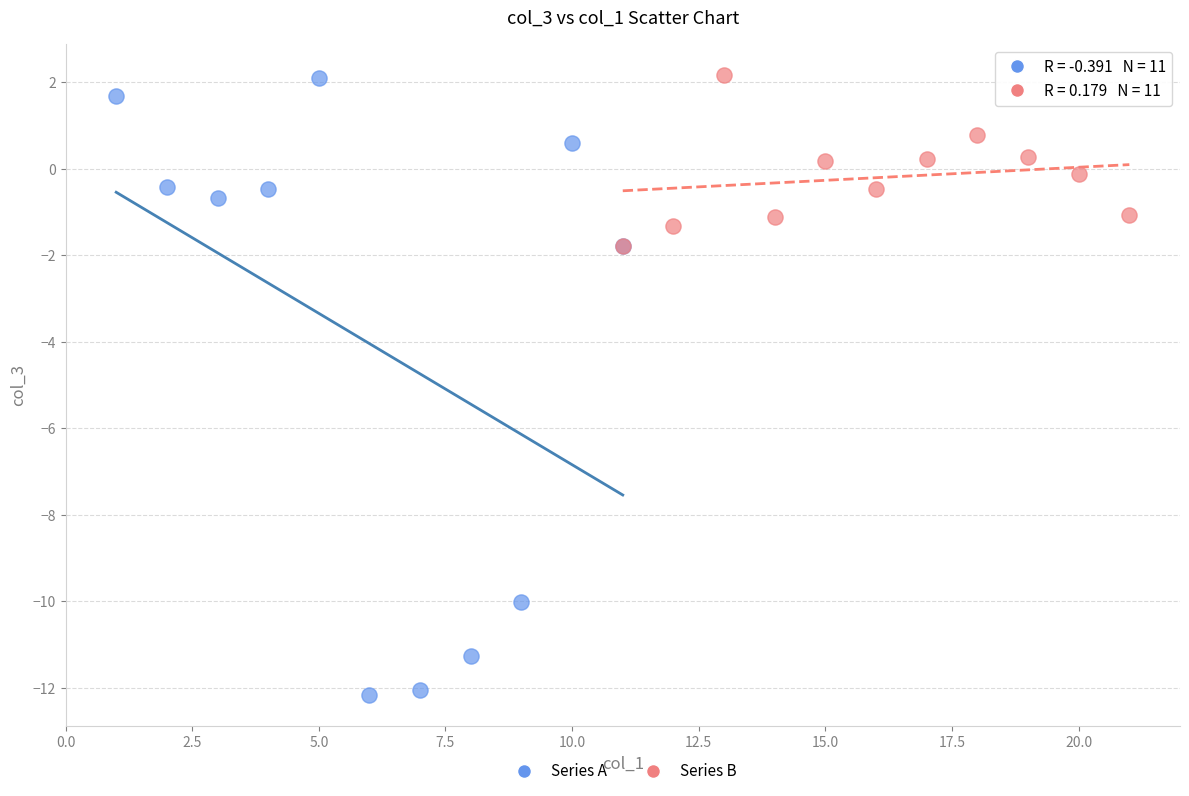

Which series has the widest spread of Y values?

Series A